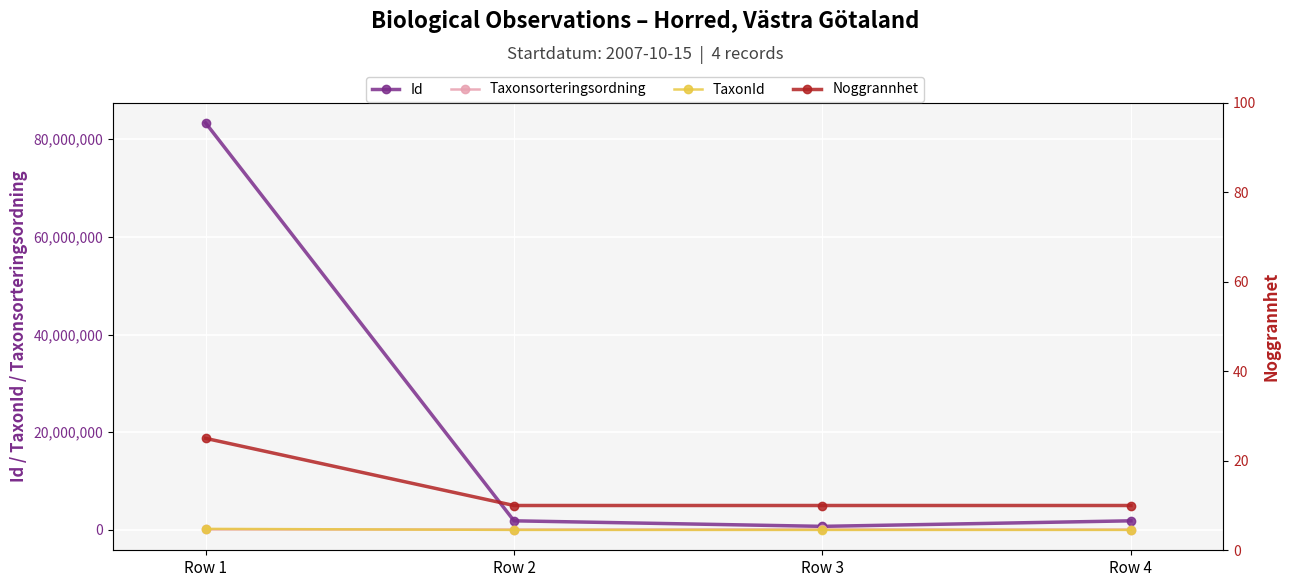

Between Row 2 and Row 3, which is larger?

Row 2